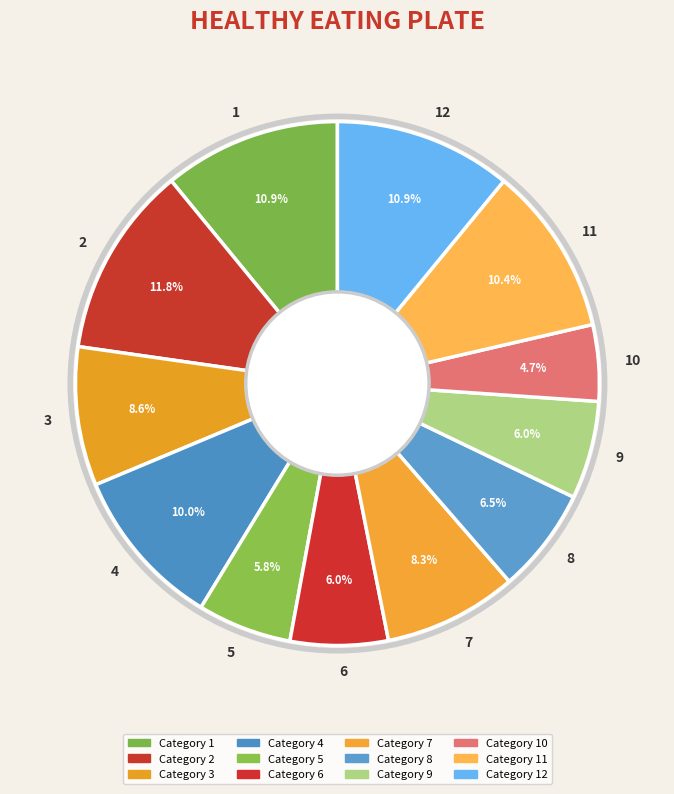

To the nearest percent, what percentage of the pie is 1?

11%